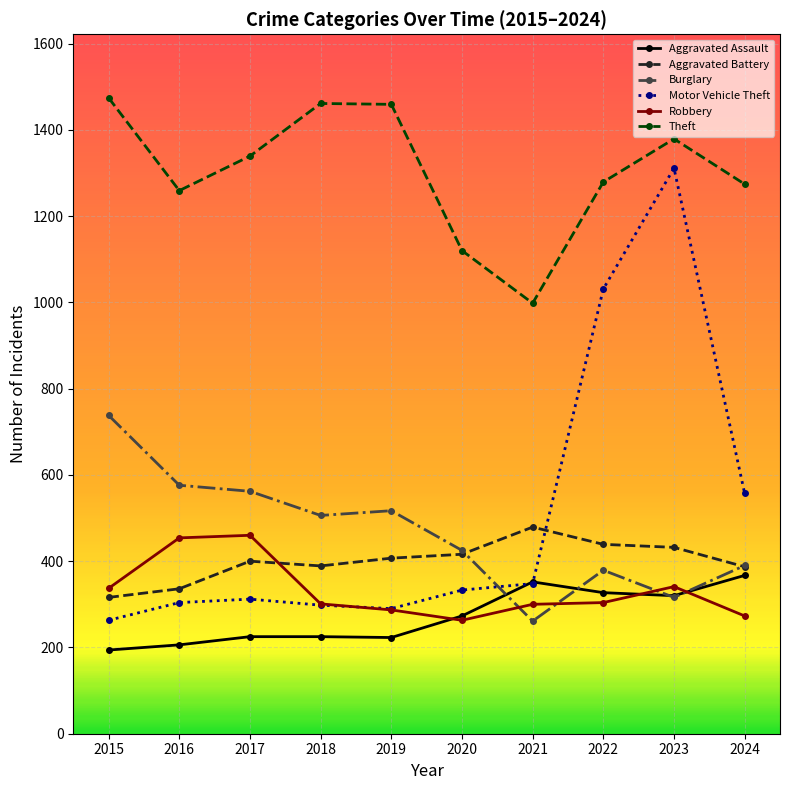

Which series has the largest range (max minus min)?

Motor Vehicle Theft